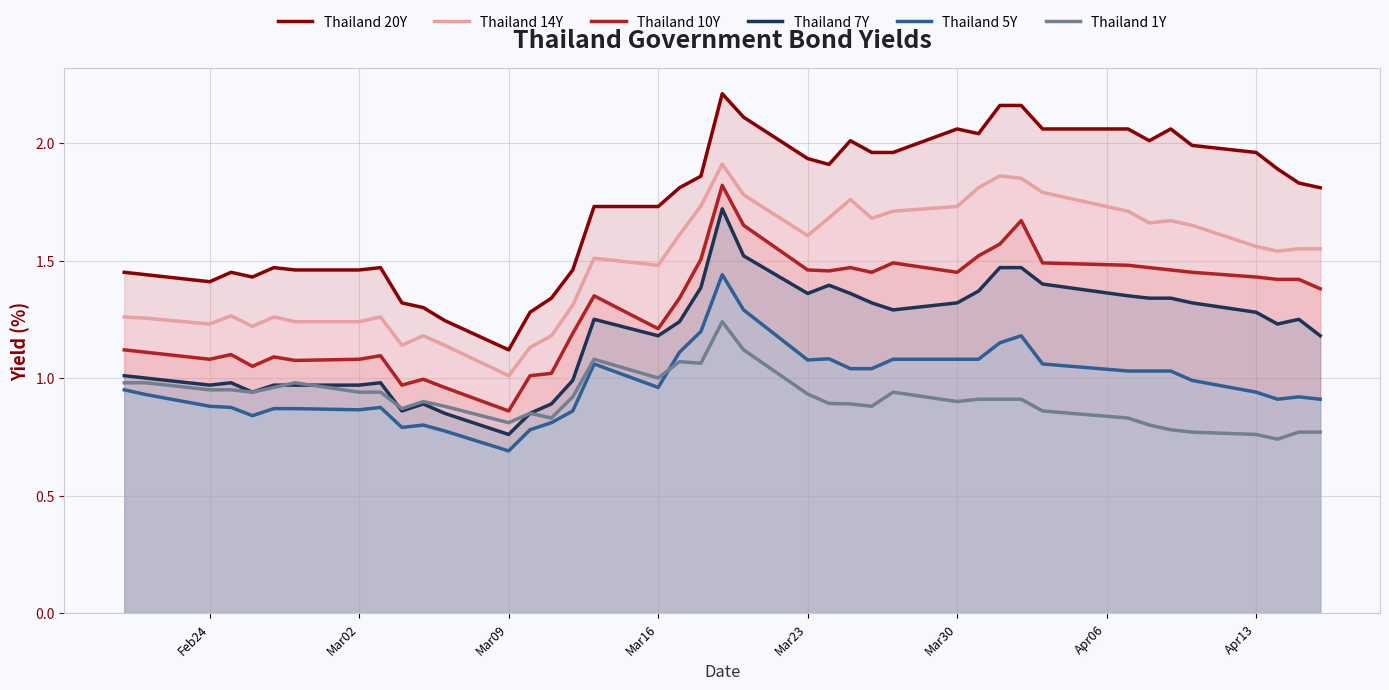

Which series has the largest total across all categories?

Thailand 20Y